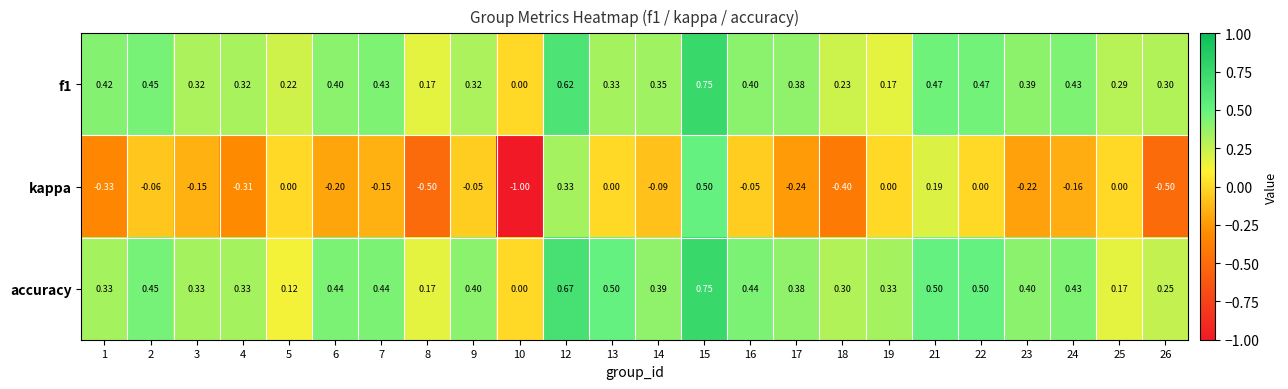

Which series changed the most between 16 and 24?

kappa